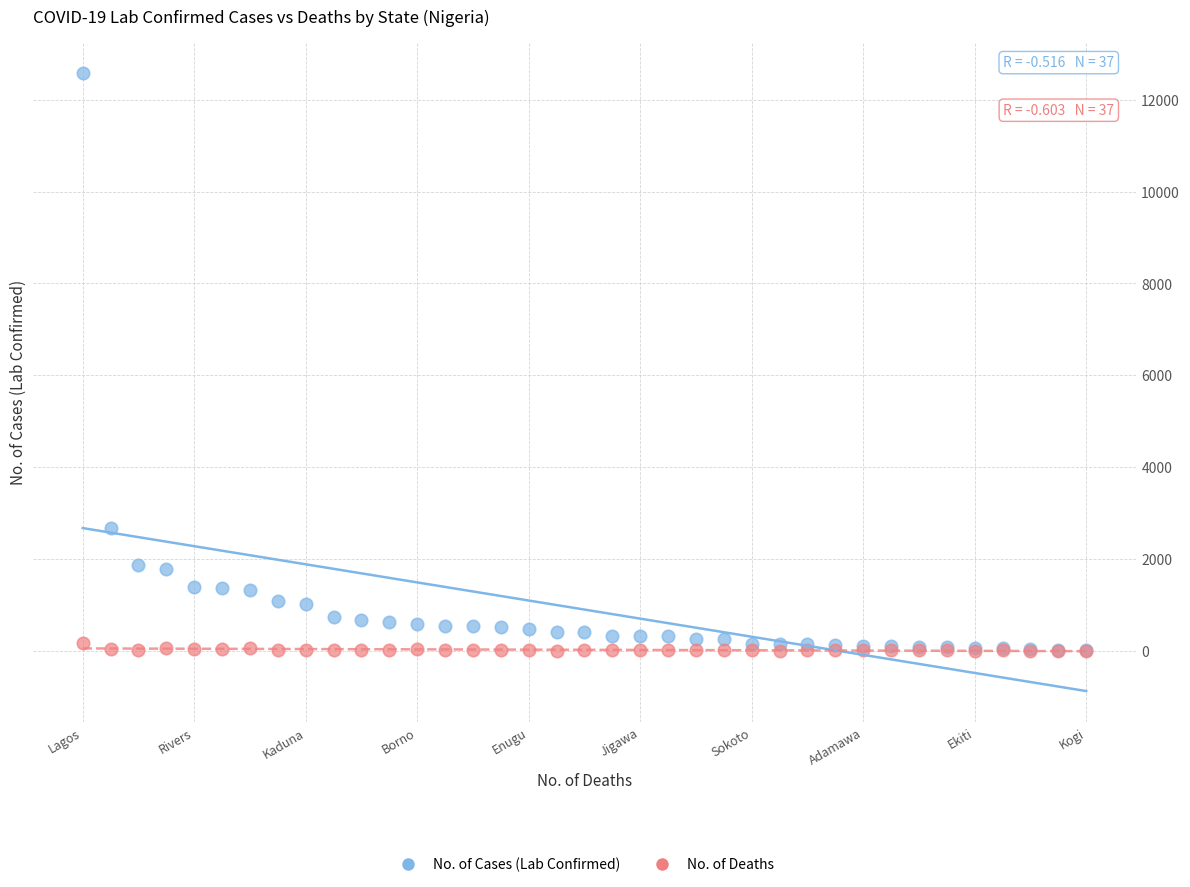

In the No. of Cases (Lab Confirmed) series, what Y value is closest to 6294?

2675